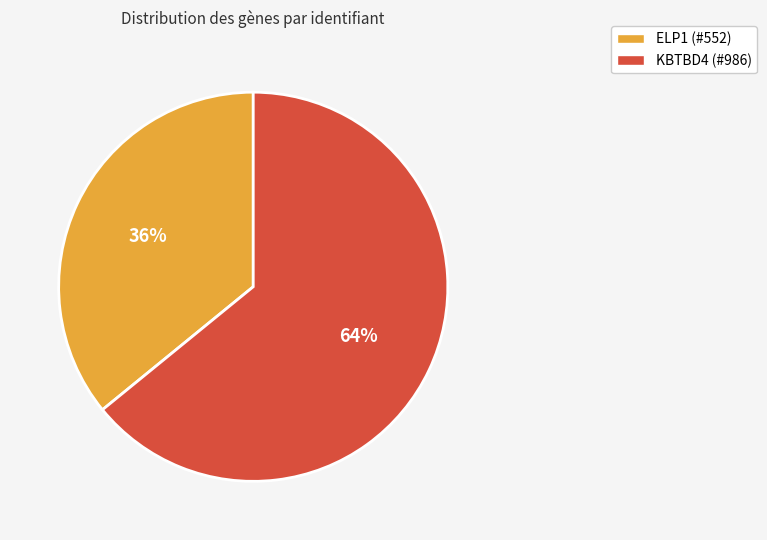

Which category has the smallest portion of the pie?

ELP1 (#552)